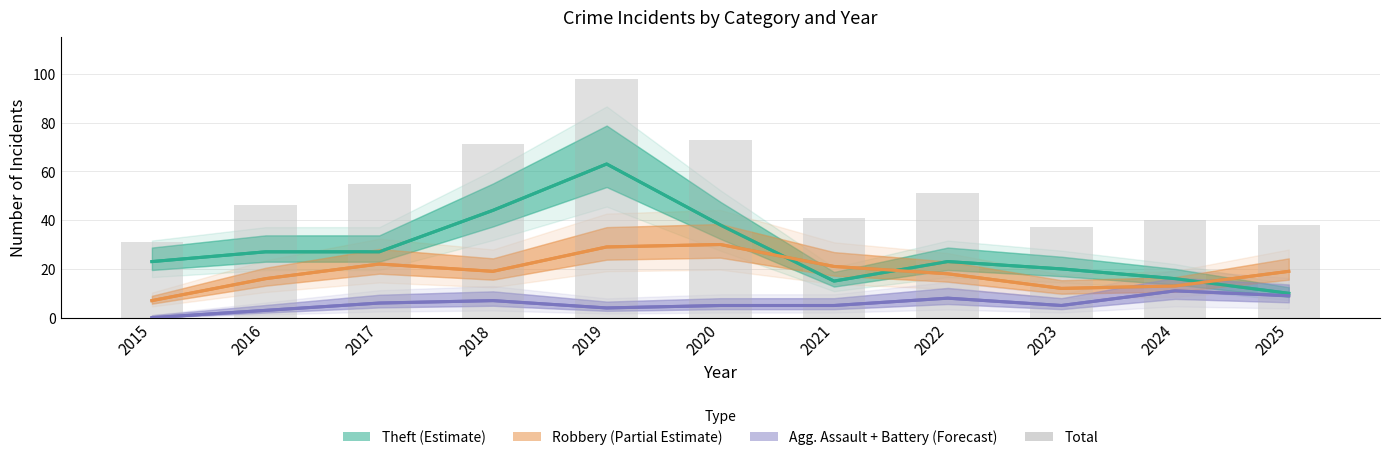

Where does the data first go above 46?

2017